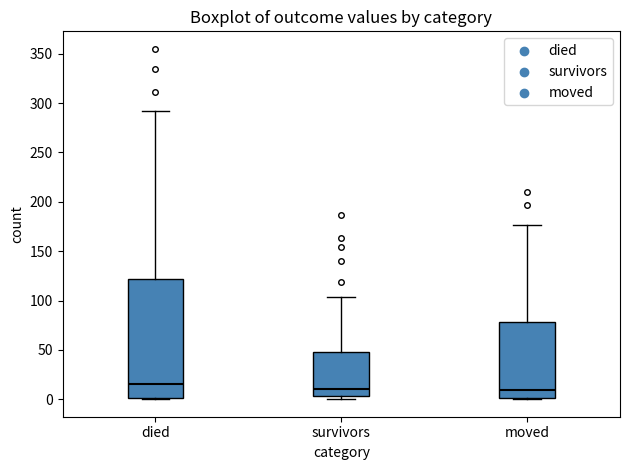

Which box's median line is the highest?

died